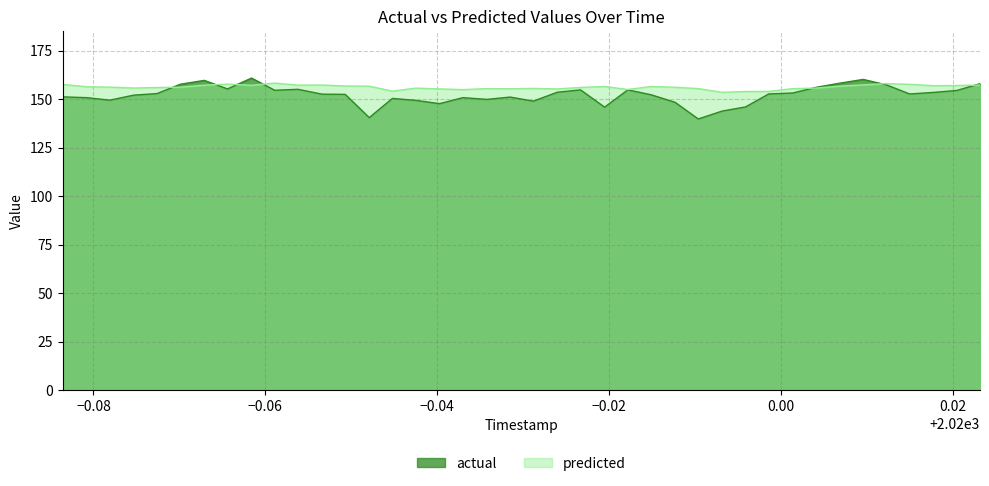

True or false: predicted and actual intersect in this chart.

True